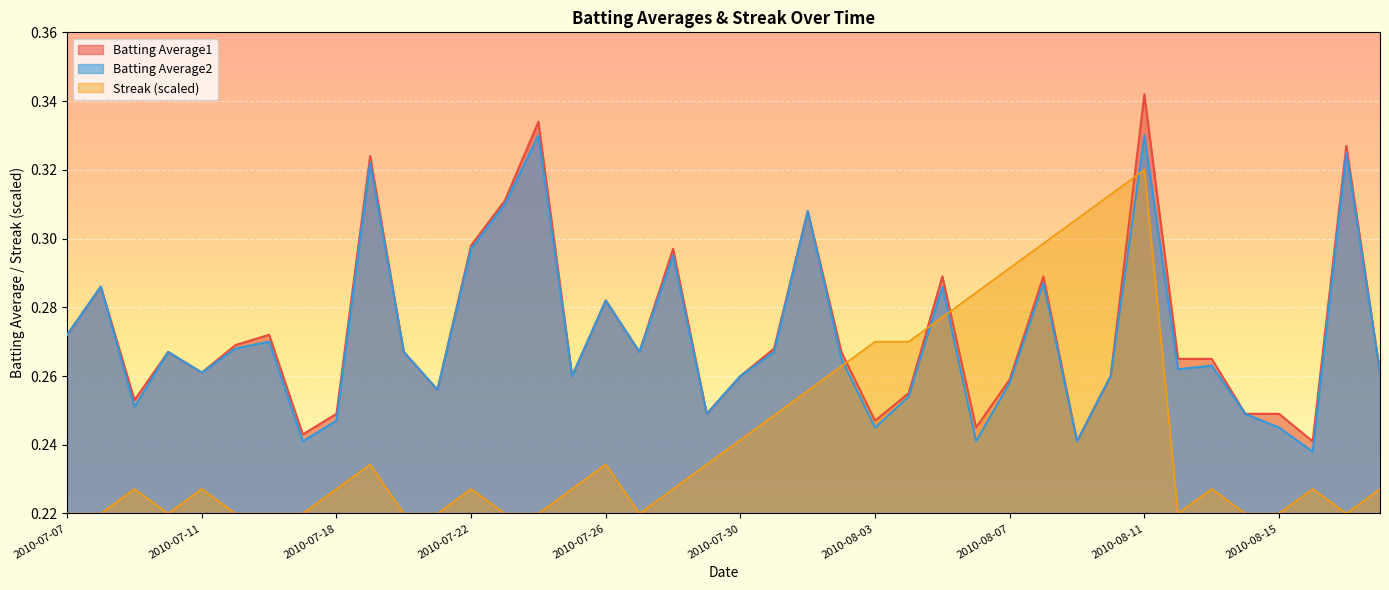

Which category has the highest value in the Streak series?

2010-08-11